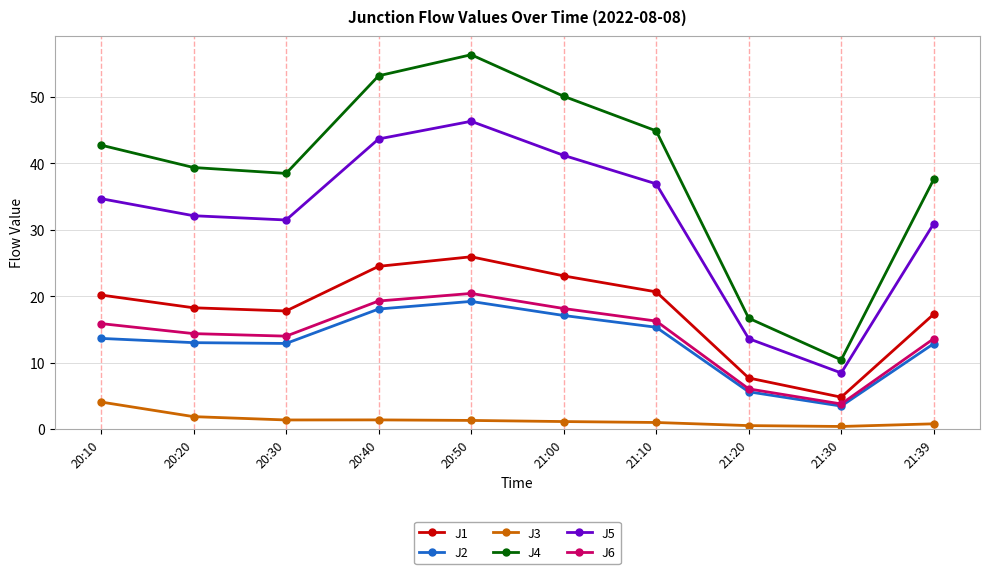

What is the sum of all J3 values?

13.8